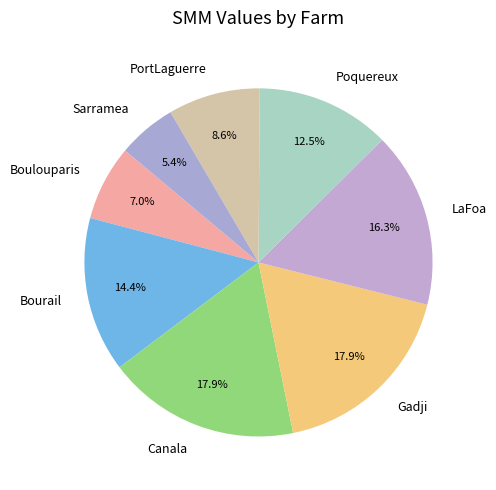

Is there a majority slice in this chart?

No